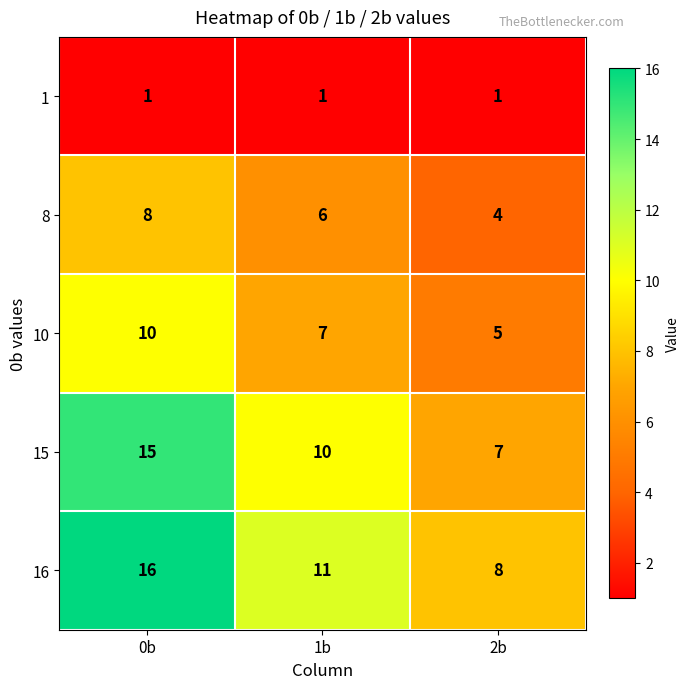

Which series has the largest total across all categories?

16